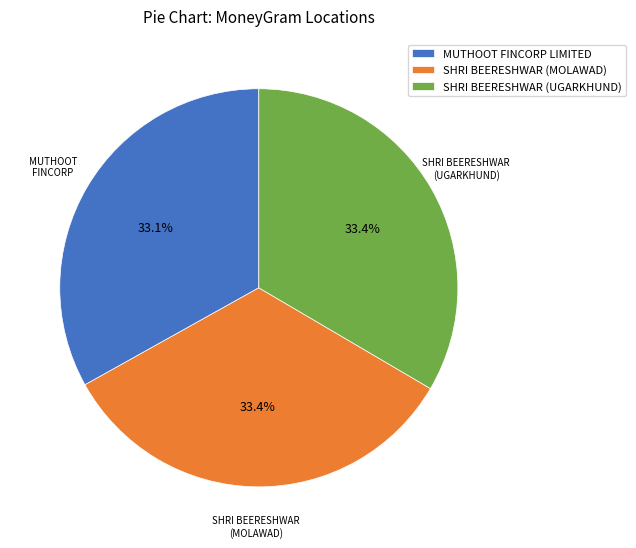

How many slices are in this pie chart?

3